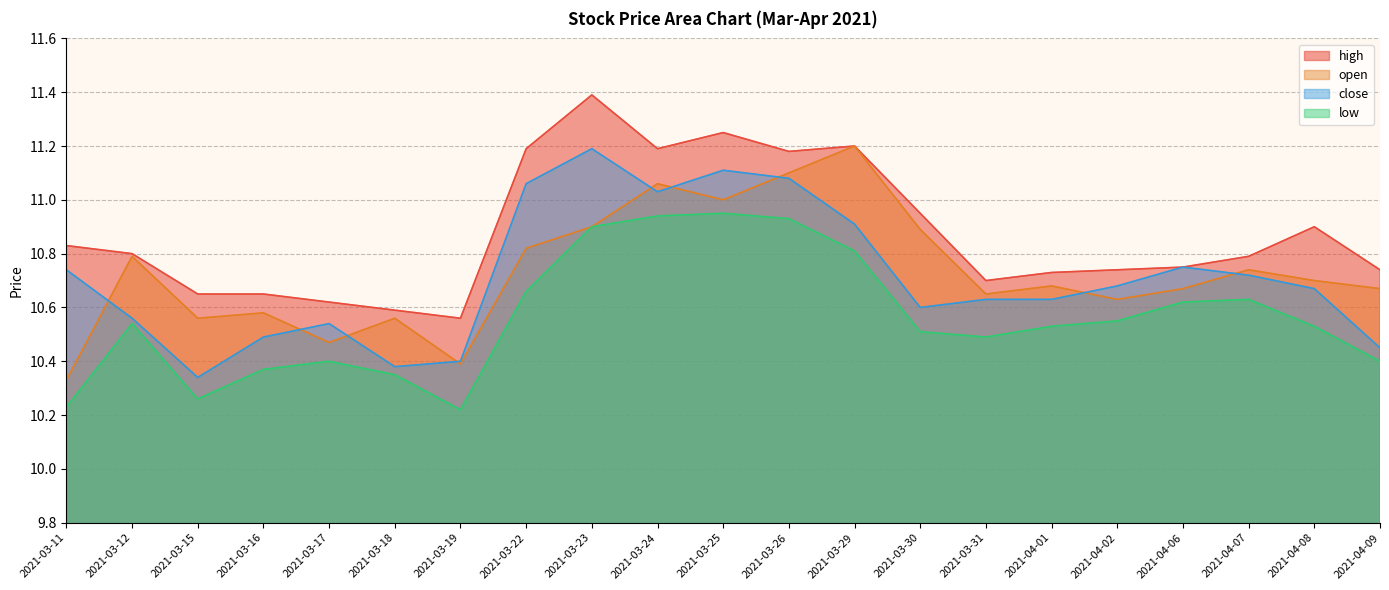

What are all the series names shown in the legend?

high, open, close, low